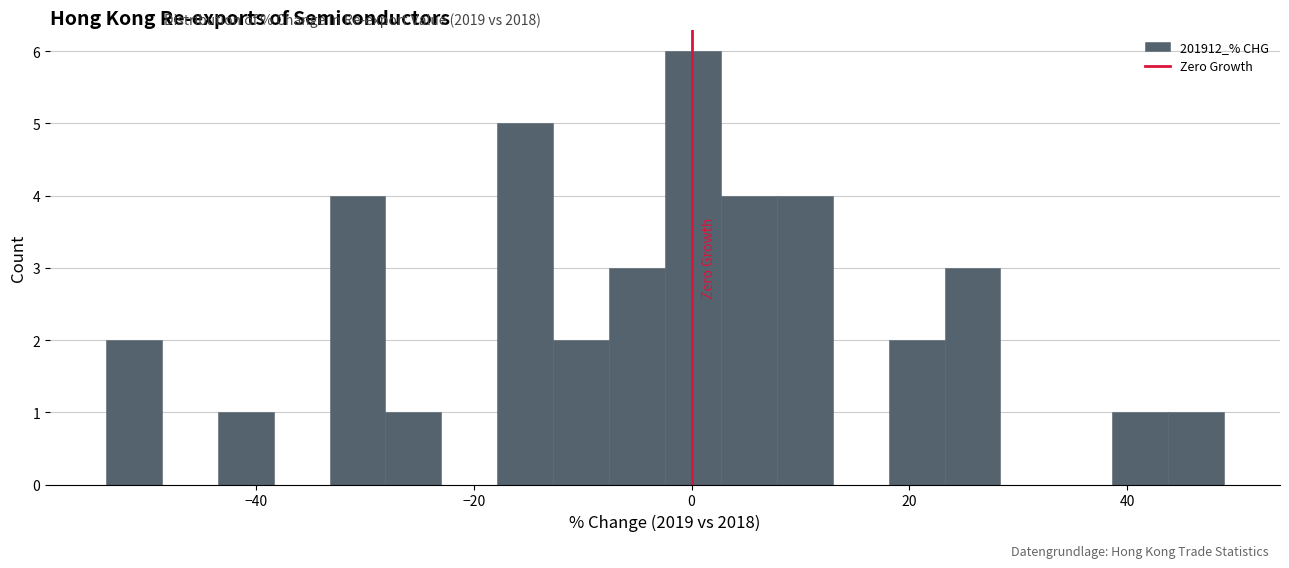

Around what value on the x-axis is the tallest bar? Give the approximate position of its centre, as read against the axis.

0